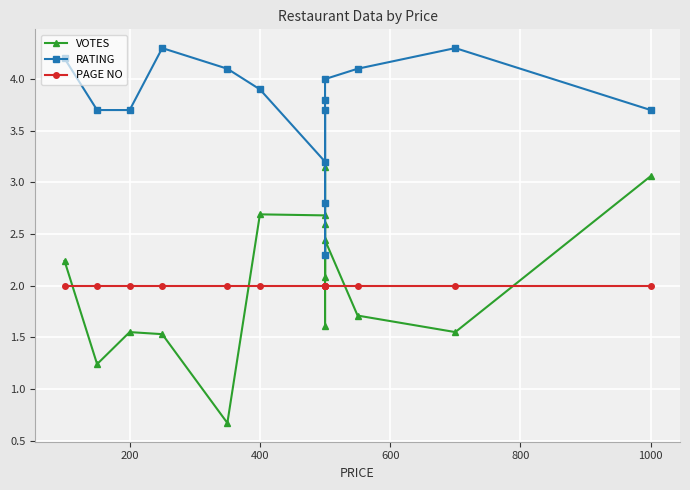

Does the chart display data point markers on the line(s)?

Yes